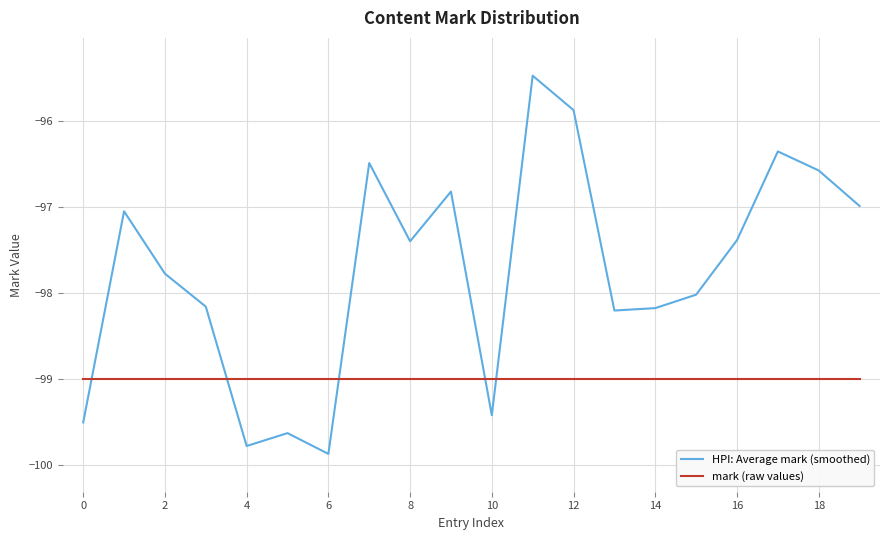

Reading right to left, list all the values displayed in this chart.

HPI: Average mark (smoothed): -97.0	-96.6	-96.4	-97.4	-98.0	-98.2	-98.2	-95.9	-95.5	-99.4	-96.8	-97.4	-96.5	-99.9	-99.6	-99.8	-98.2	-97.8	-97.0	-99.5
mark (raw values): -99.0	-99.0	-99.0	-99.0	-99.0	-99.0	-99.0	-99.0	-99.0	-99.0	-99.0	-99.0	-99.0	-99.0	-99.0	-99.0	-99.0	-99.0	-99.0	-99.0